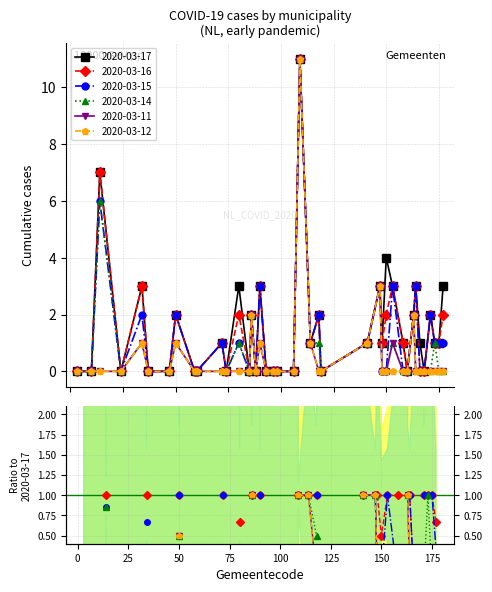

What is the sum of all 2020-03-14 values?

33